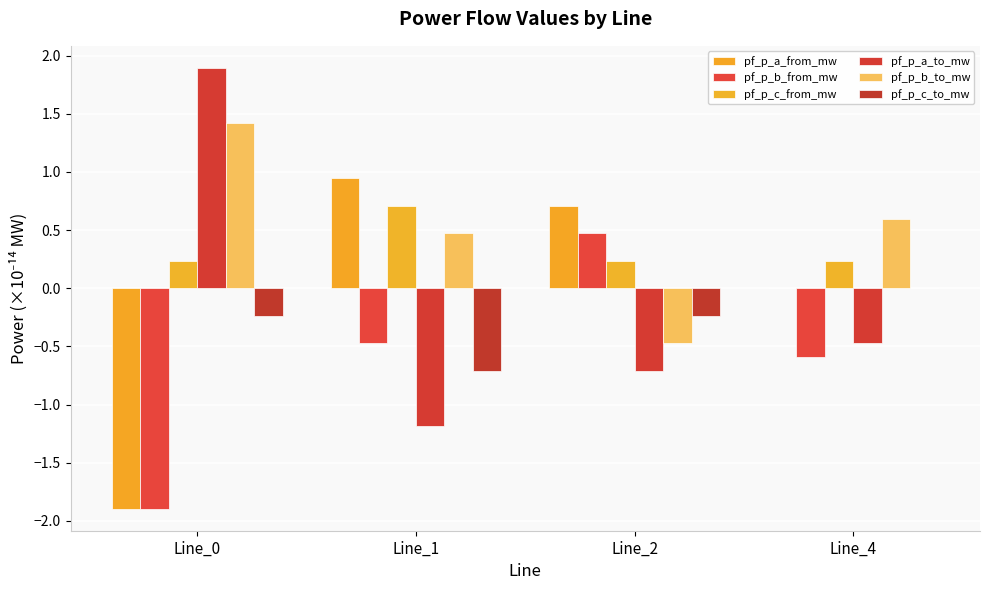

The pf_p_b_to_mw series shows 0.5 at Line_1. True or false?

True